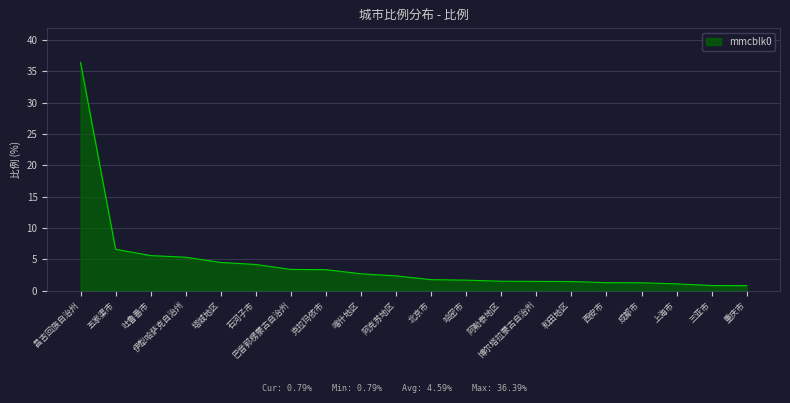

What position from the left is 西安市?

16